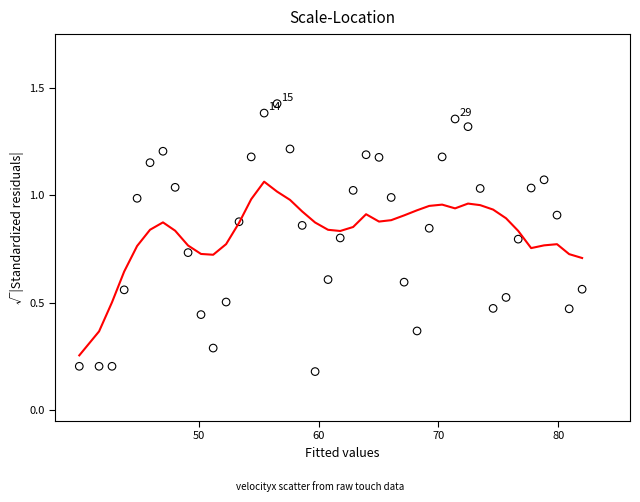

What is the range of X values (max minus min)?

42.0